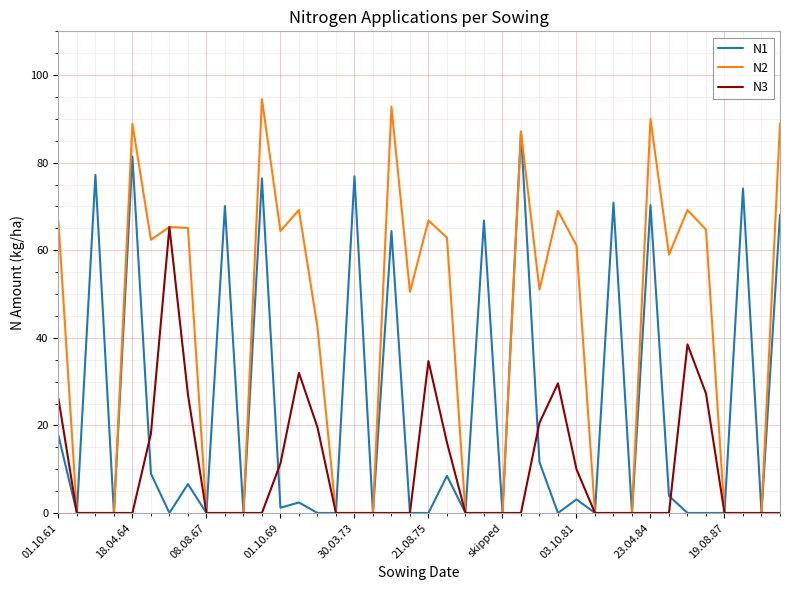

Which series has the largest total across all categories?

N2